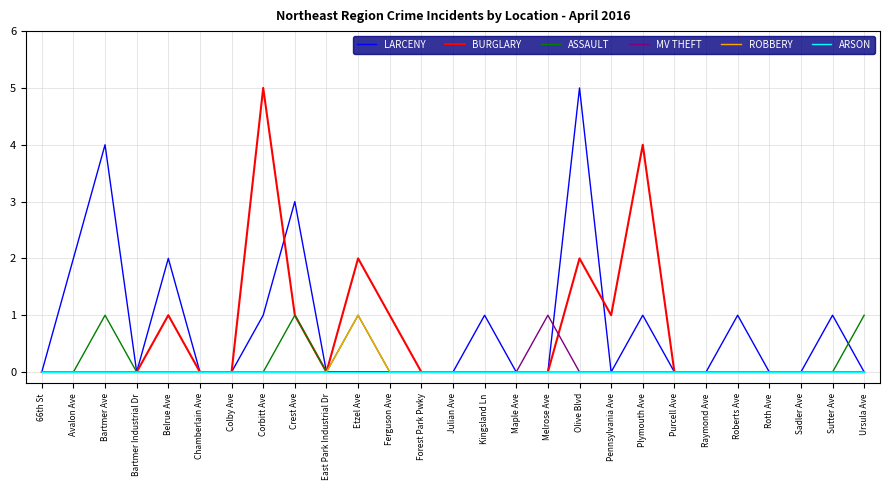

The ASSAULT series shows 0 at Bartmer Industrial Dr. True or false?

True